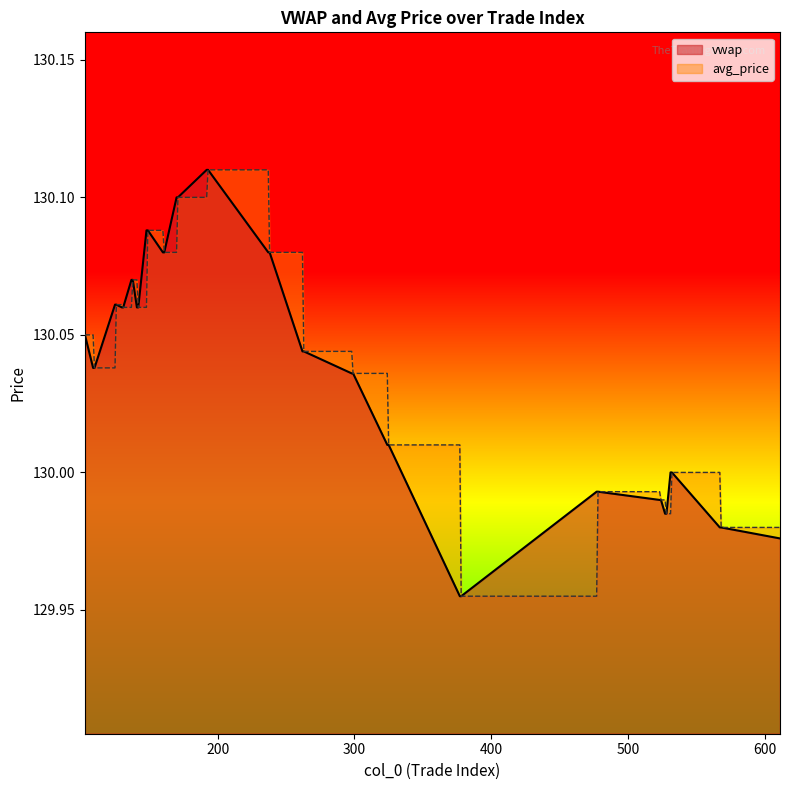

Does the chart display data point markers on the line(s)?

No